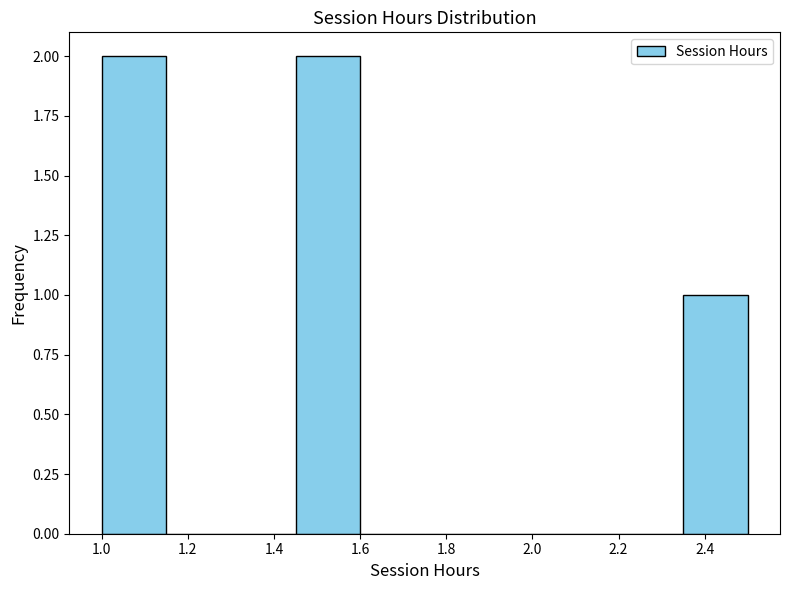

What is the height of the bar covering 1.45 to 1.60 on the x-axis? Neither the bar edges nor the heights are printed on the chart, so give them approximately, as read against the axes.

2